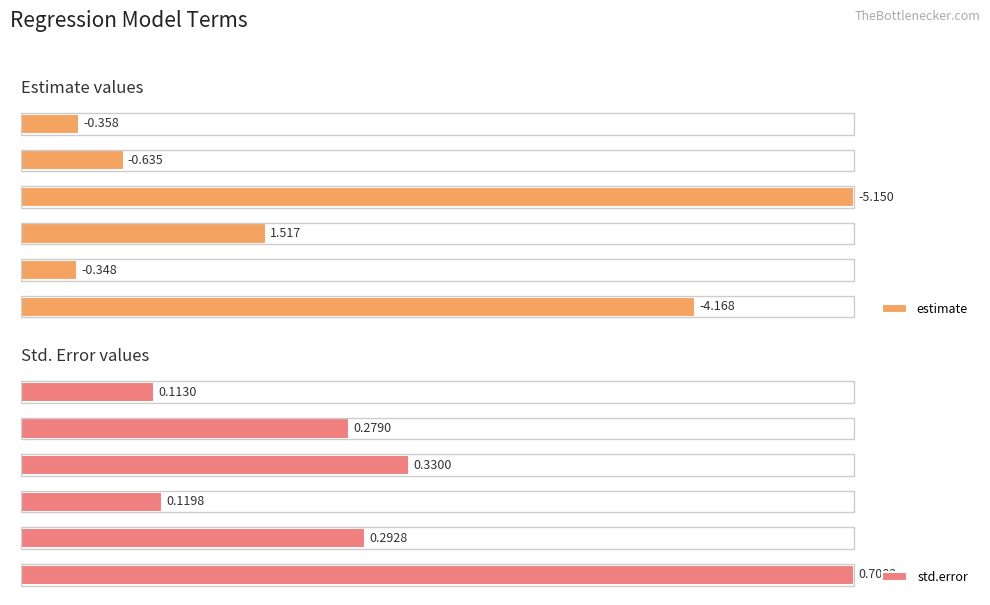

True or false: std.error has a value of 6.0 at log10(RT).

False